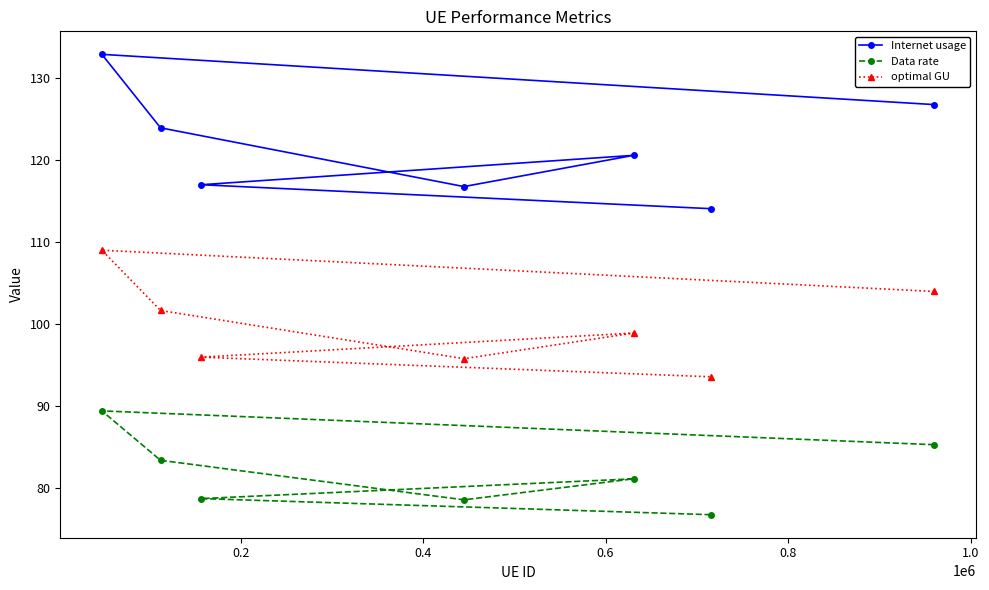

Rank the series by their maximum value, from highest to lowest.

Internet usage, optimal GU, Data rate